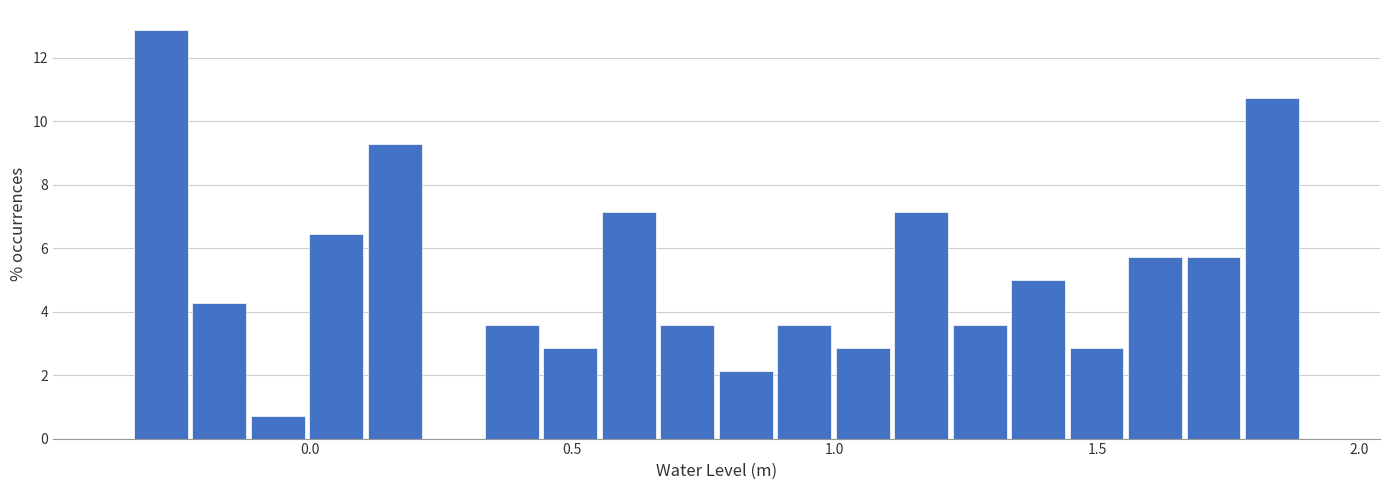

Around what value on the x-axis is the tallest bar? Give the approximate position of its centre, as read against the axis.

-0.30